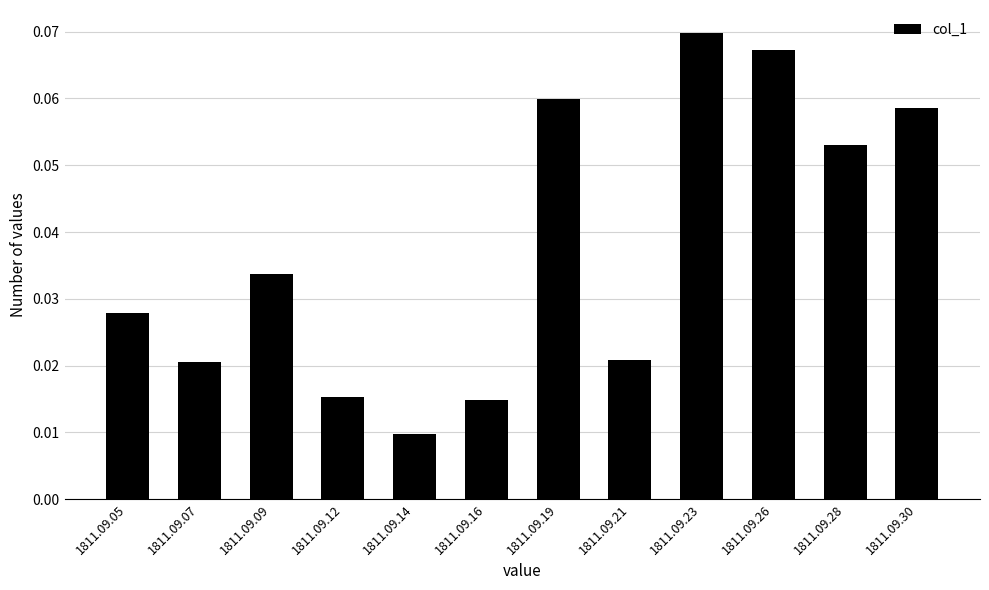

What is the sum of all values?

0.5